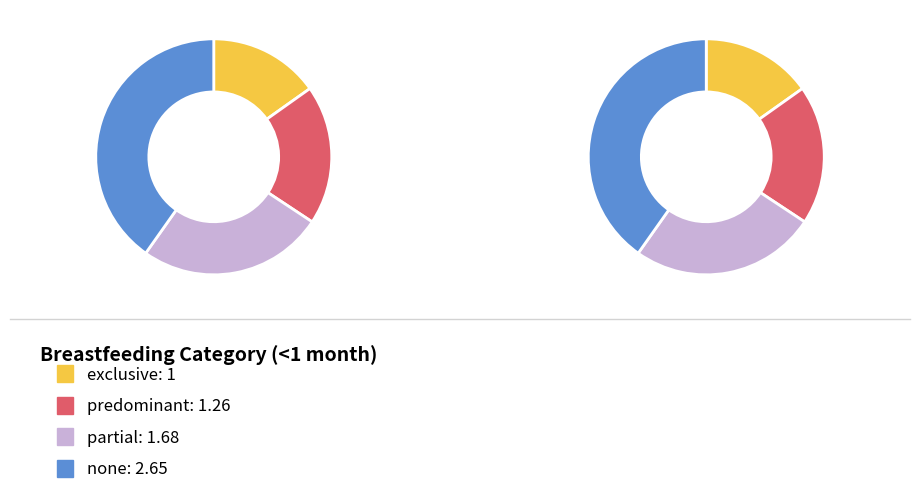

What percentage is the exclusive slice, to the nearest percent?

15%